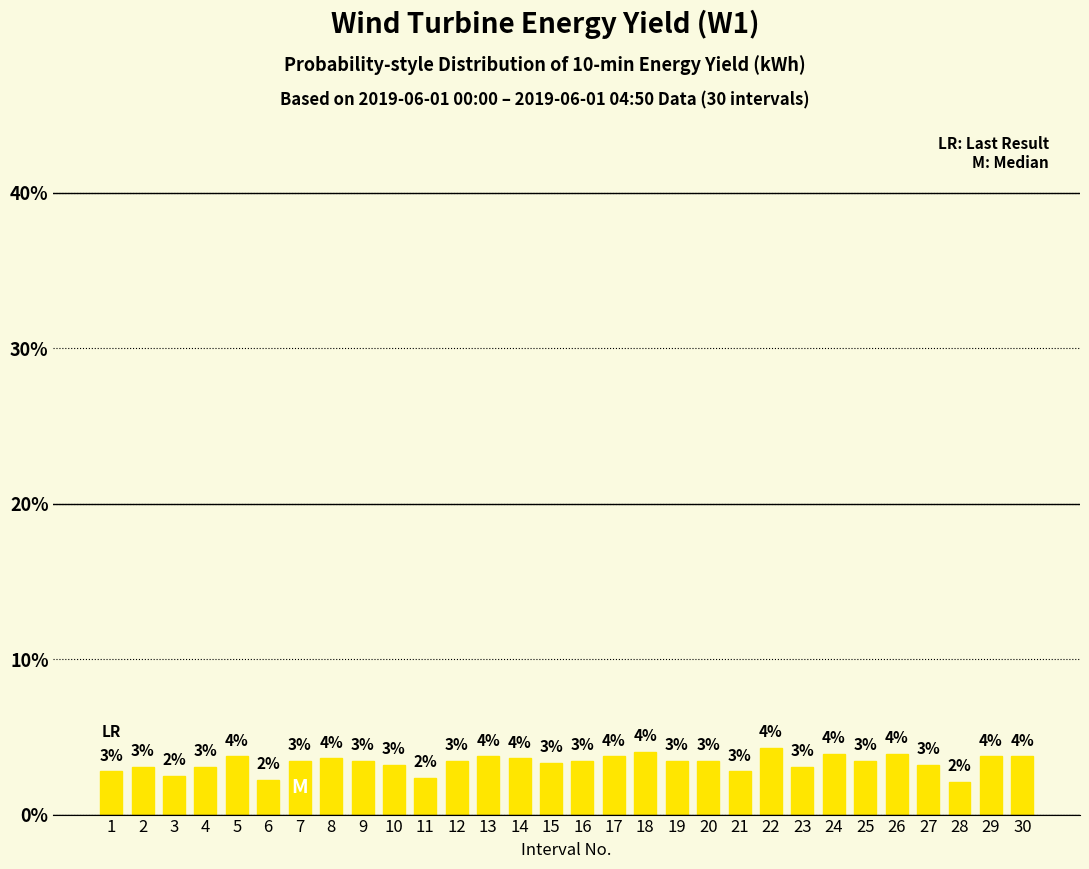

Rank the categories by value from highest to lowest.

22, 18, 24, 26, 5, 13, 17, 29, 30, 8, 14, 7, 9, 12, 16, 19, 20, 25, 15, 10, 27, 2, 4, 23, 1, 21, 3, 11, 6, 28